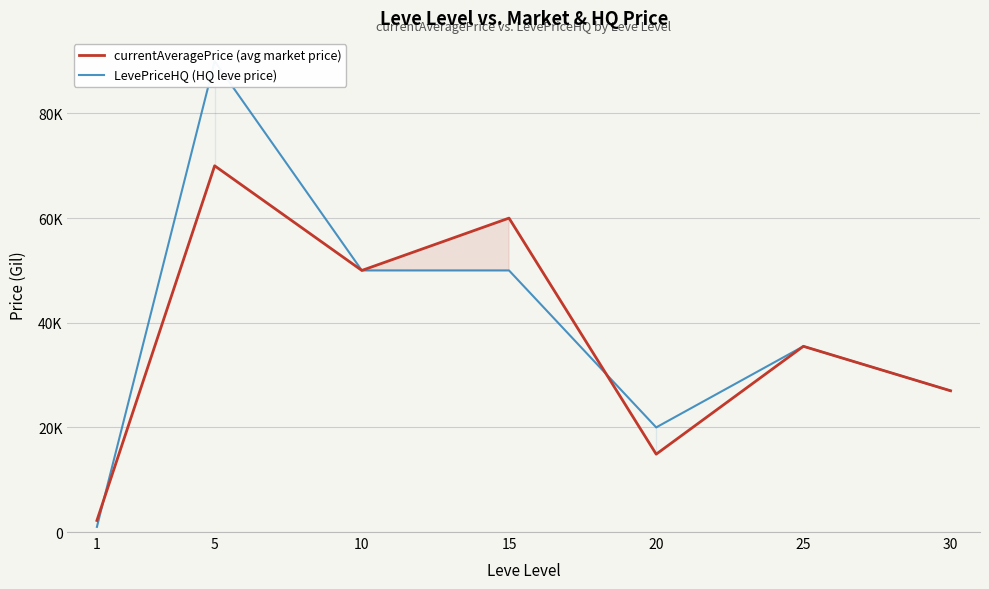

What are all the series names shown in the legend?

currentAveragePrice (avg market price), LevePriceHQ (HQ leve price)